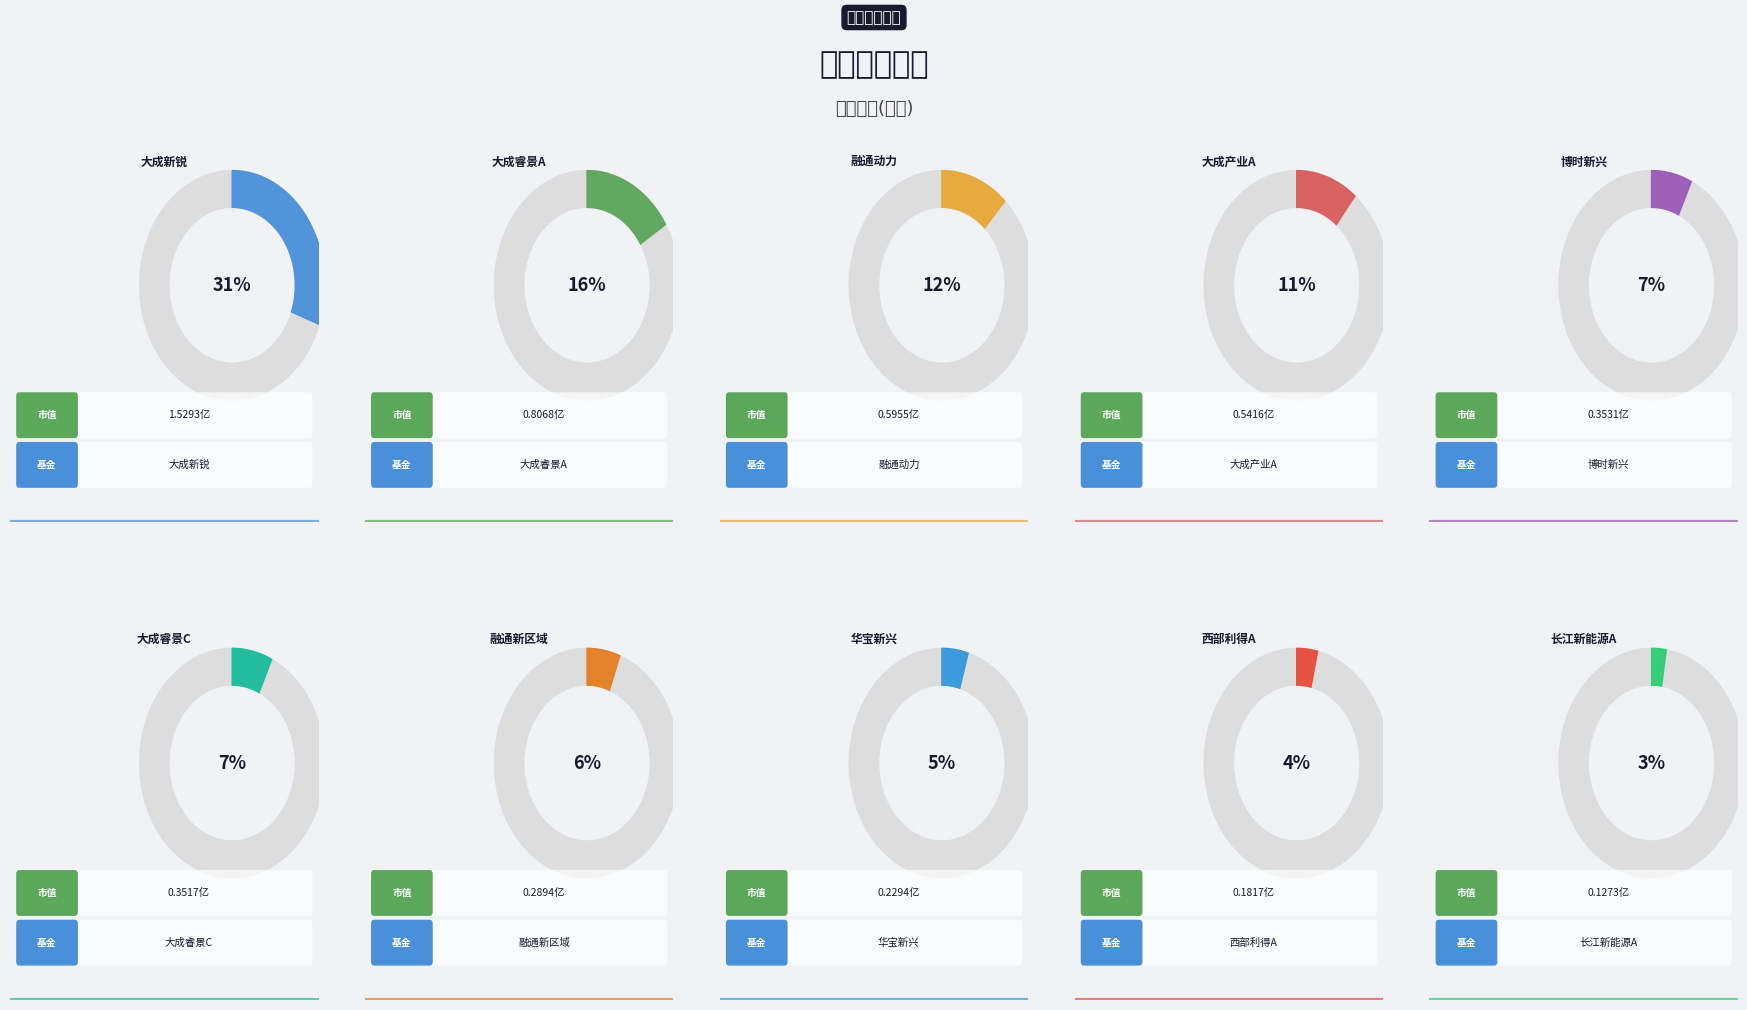

To the nearest percent, what percentage of the pie is 博时新兴消费主题混合?

7%